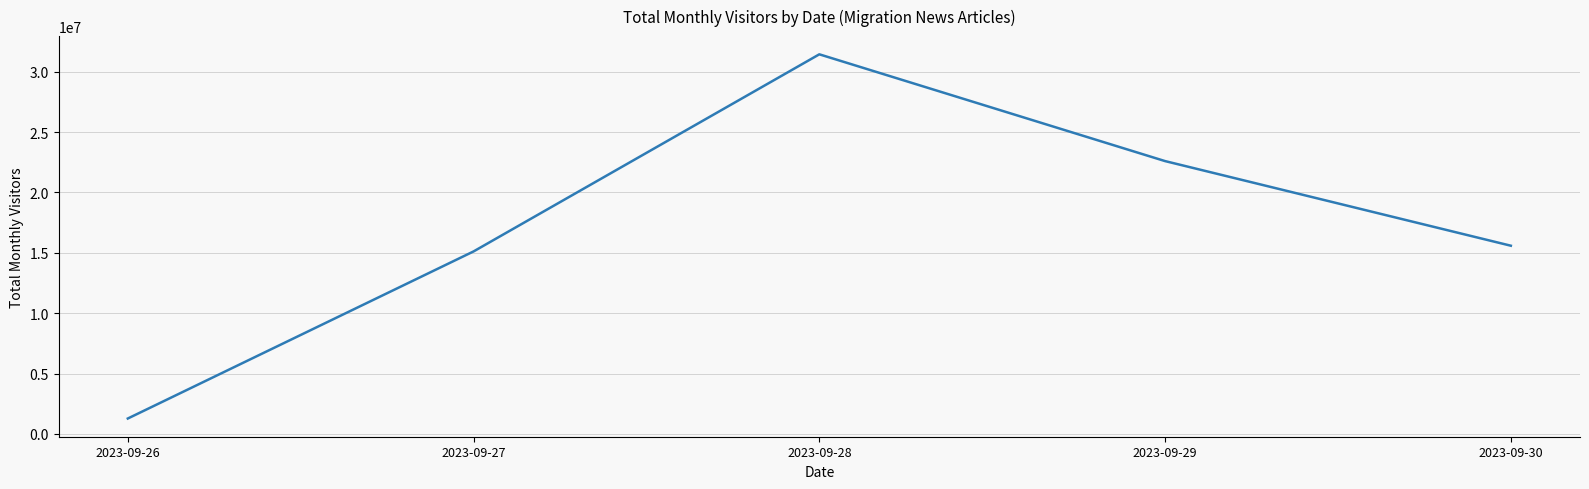

Is it true that the value at 2023-09-27 is 15112000?

True